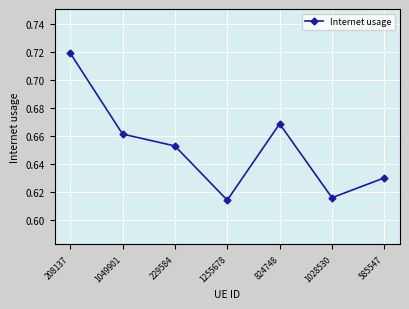

How many lines are shown in the chart?

1